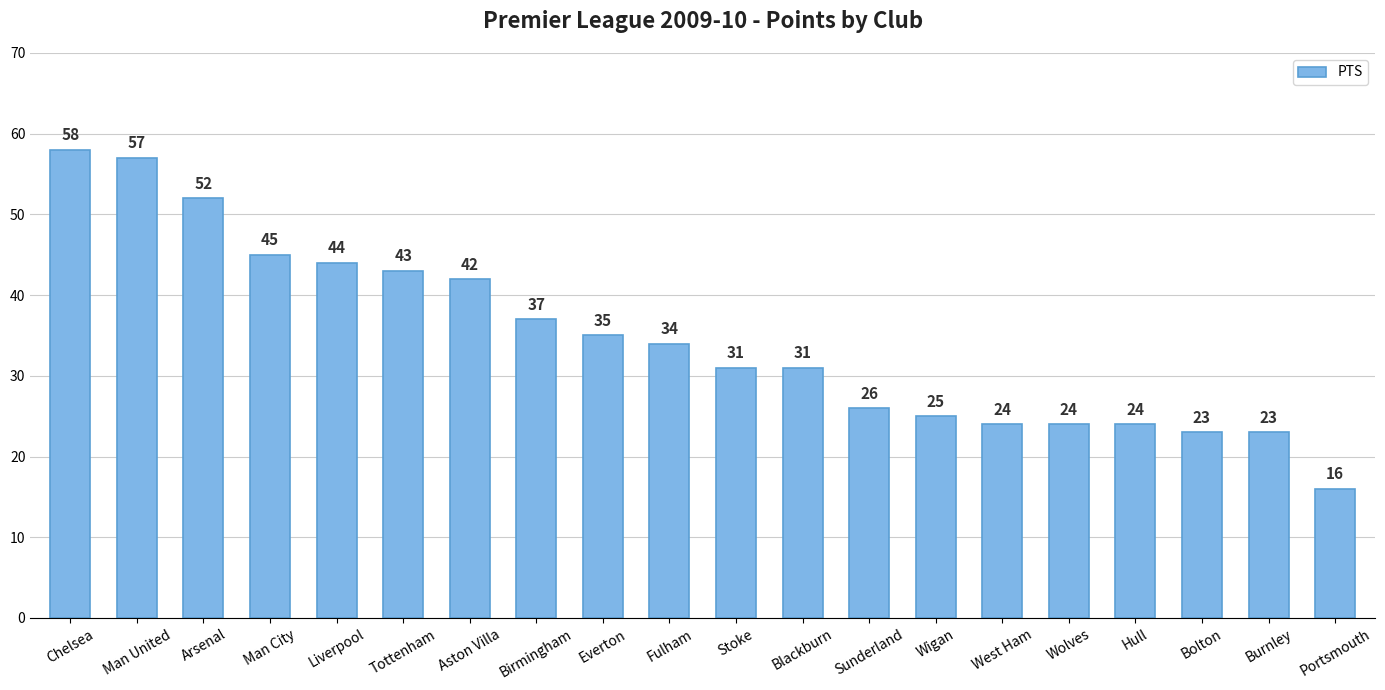

At which label is the value closest to 37?

Birmingham